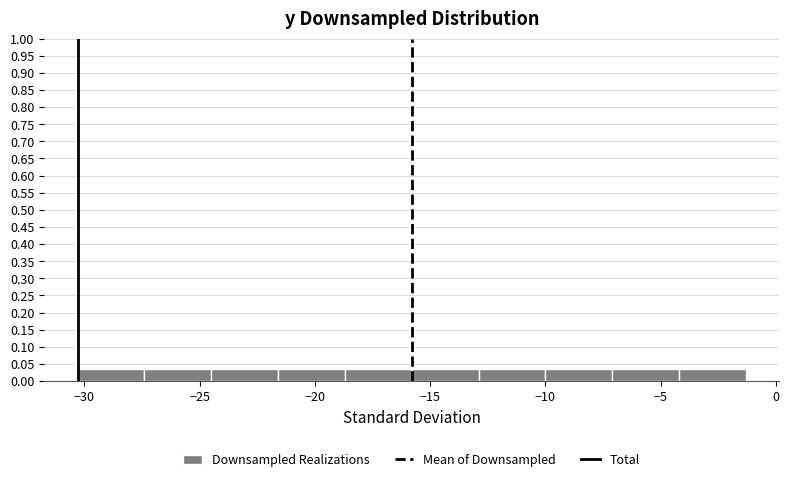

Reading left to right, transcribe this chart: for each bar, give the range it covers on the x-axis and its height. Neither the bar edges nor the heights are printed on the chart, so give them approximately, as read against the axes.

-30.3 to -27.4: 0.035
-27.4 to -24.5: 0.035
-24.5 to -21.6: 0.035
-21.6 to -18.7: 0.035
-18.7 to -15.8: 0.035
-15.8 to -12.9: 0.035
-12.9 to -10.0: 0.035
-10.0 to -7.1: 0.035
-7.1 to -4.2: 0.035
-4.2 to -1.3: 0.035